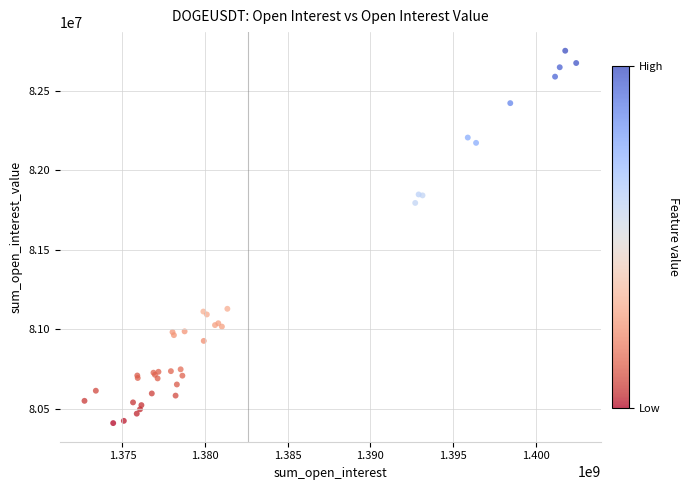

What Y value in the scatter plot is closest to 81580744?

81794523.2